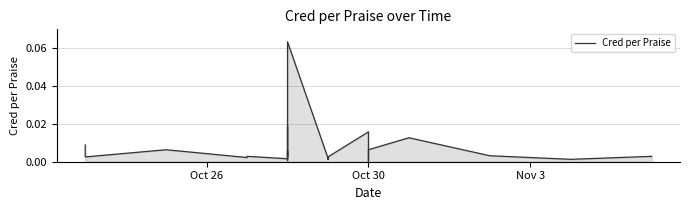

How many values are above zero?

24